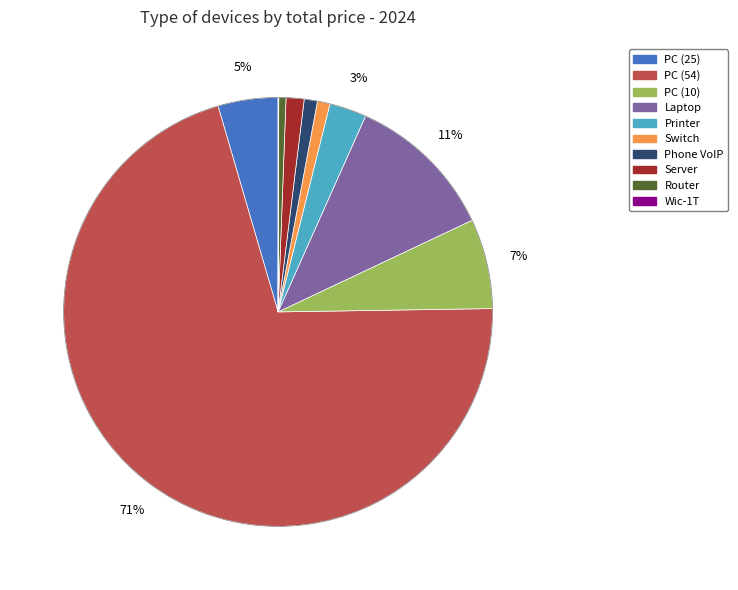

Is there any slice that represents more than half of the pie?

Yes